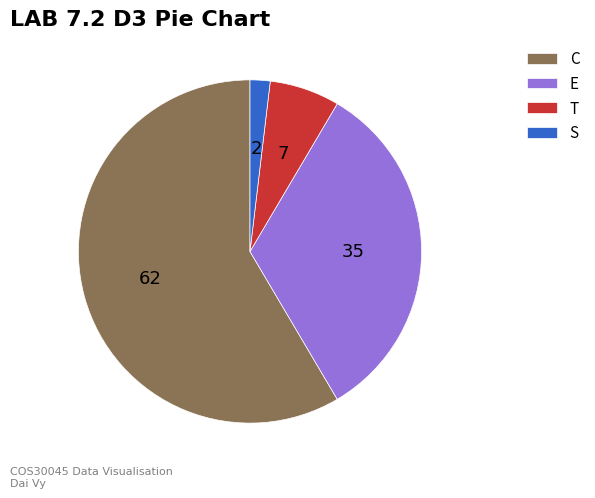

Approximately how many times larger is the value at E compared to S?

17.5